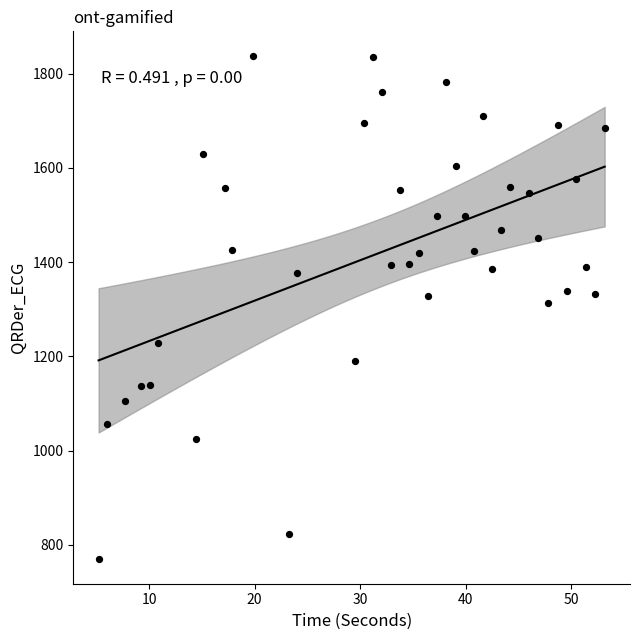

What is the range of X values (max minus min)?

48.0